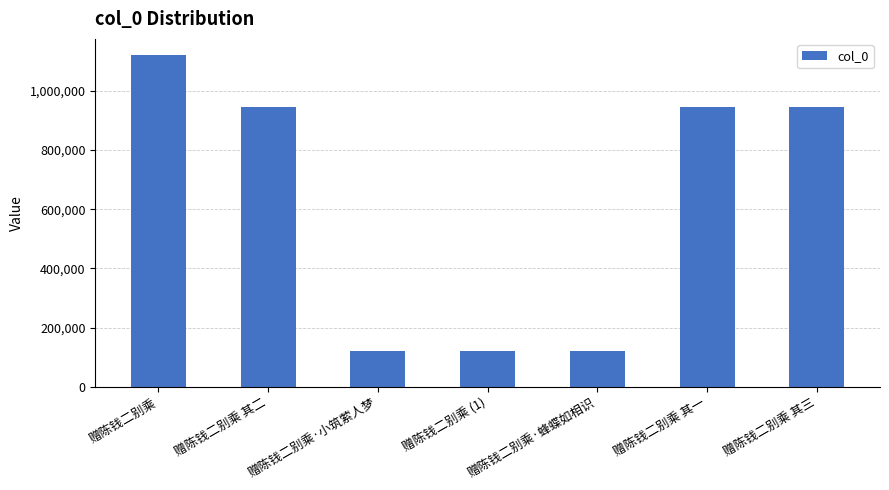

What value does the data have at 赠陈钱二别乘, to the nearest 50?

1119350